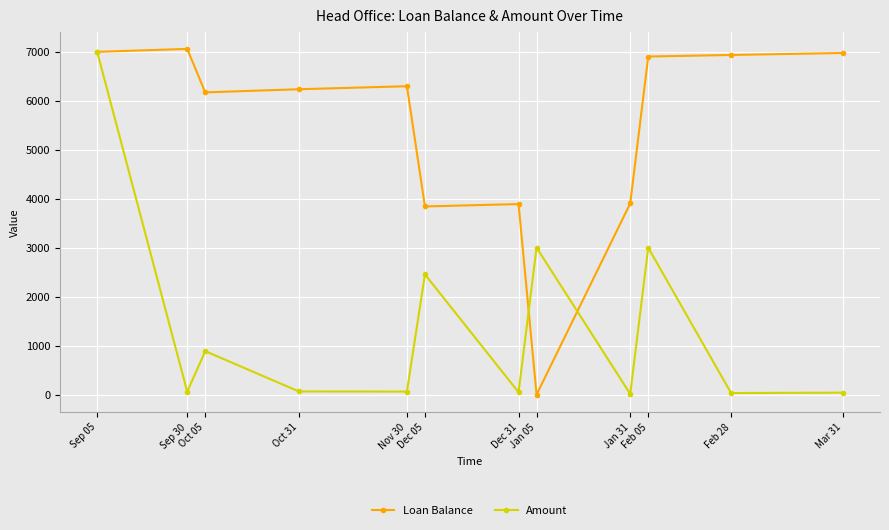

What are all the series names shown in the legend?

Loan Balance, Amount